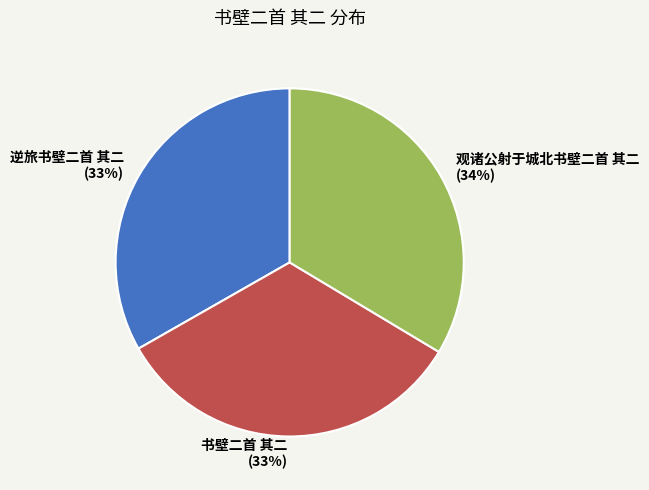

To the nearest percent, what portion does 观诸公射于城北书壁二首 其二 represent?

34%